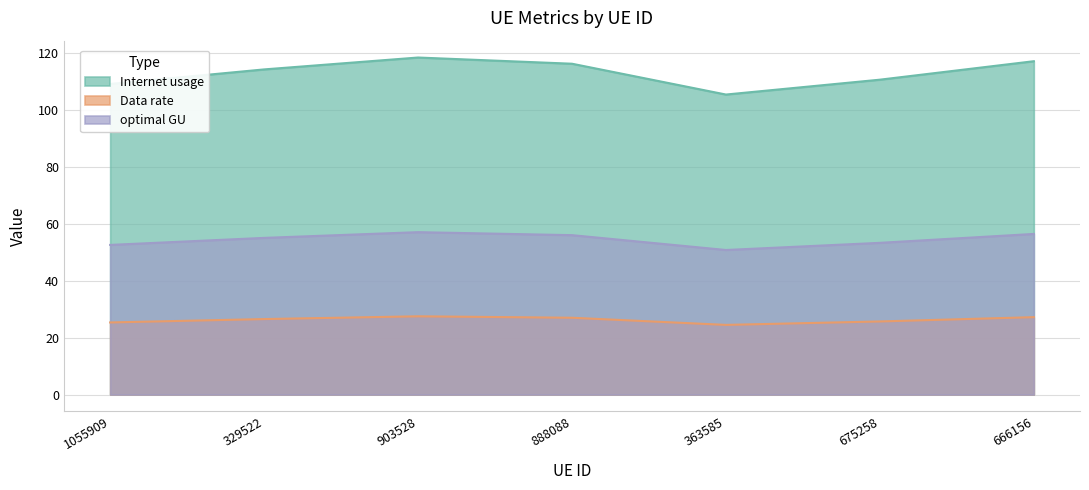

What position from the right is 675258?

2